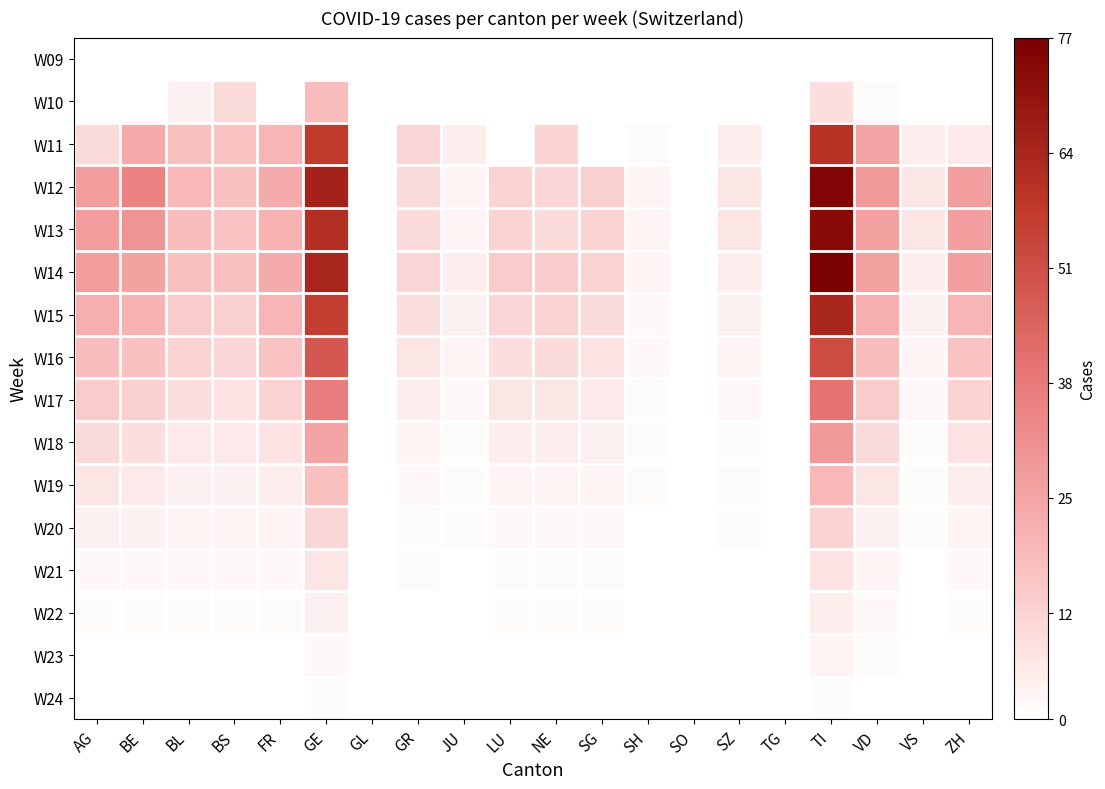

What is the total value across all series at GR?

70